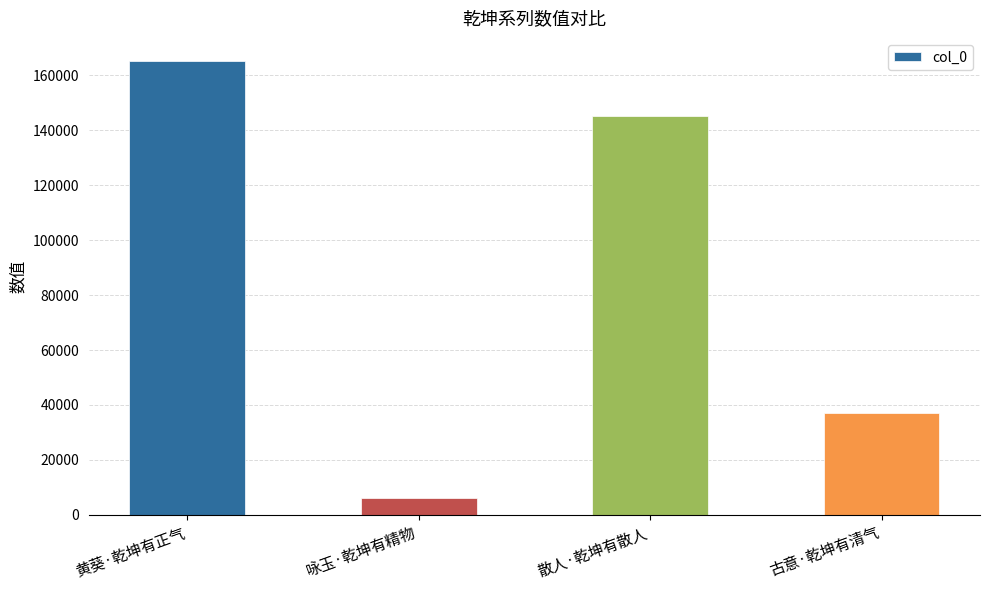

Is it true that the value at 古意·乾坤有清气 is 37136?

True